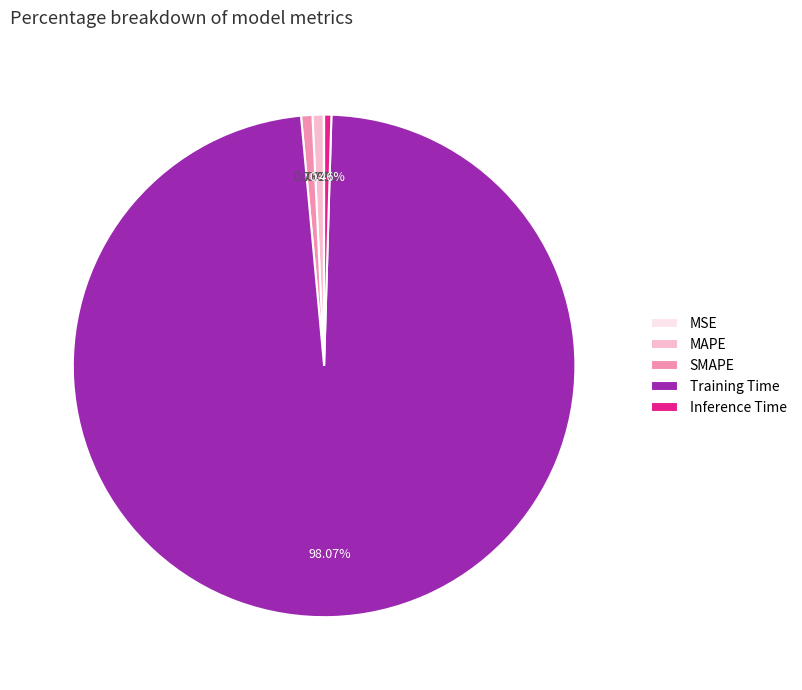

What percentage is NOT represented by SMAPE?

99.3%